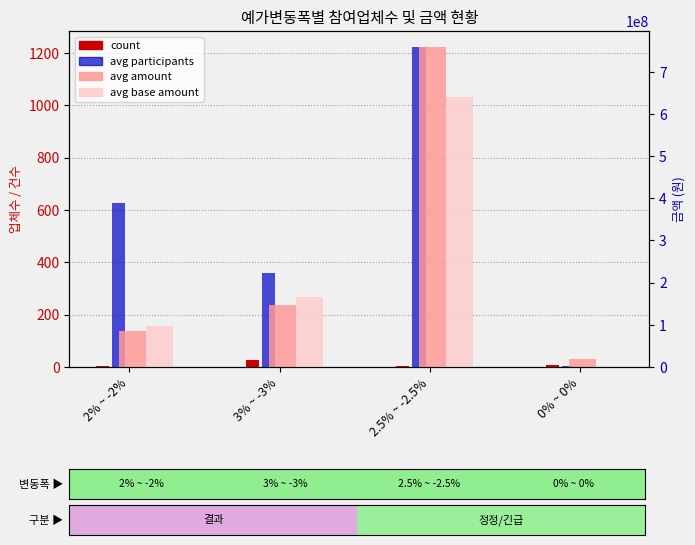

Rank the series at 3% ~ -3% from highest to lowest value.

avg base amount, avg amount, avg participants, count